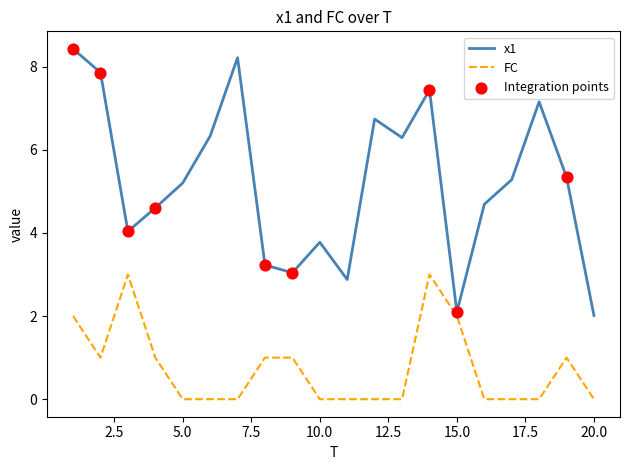

Which series has the largest range (max minus min)?

x1